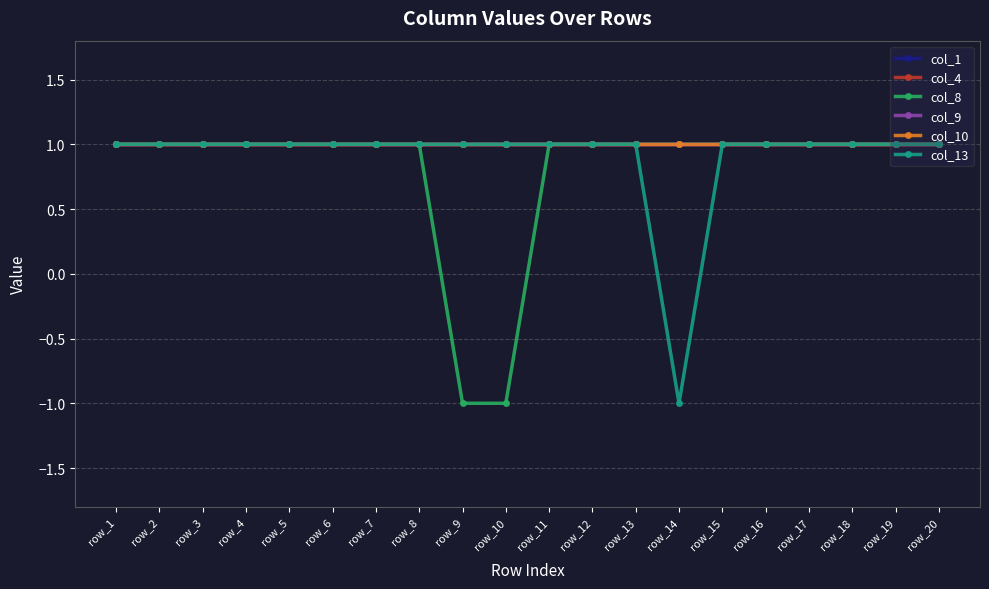

What is the value of the col_1 point at the 1st from the left?

1